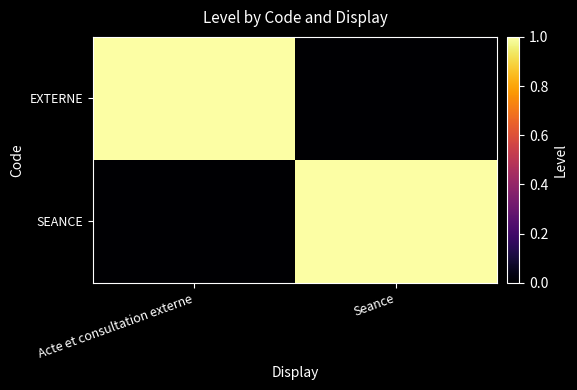

How many categories are shown in the chart?

2